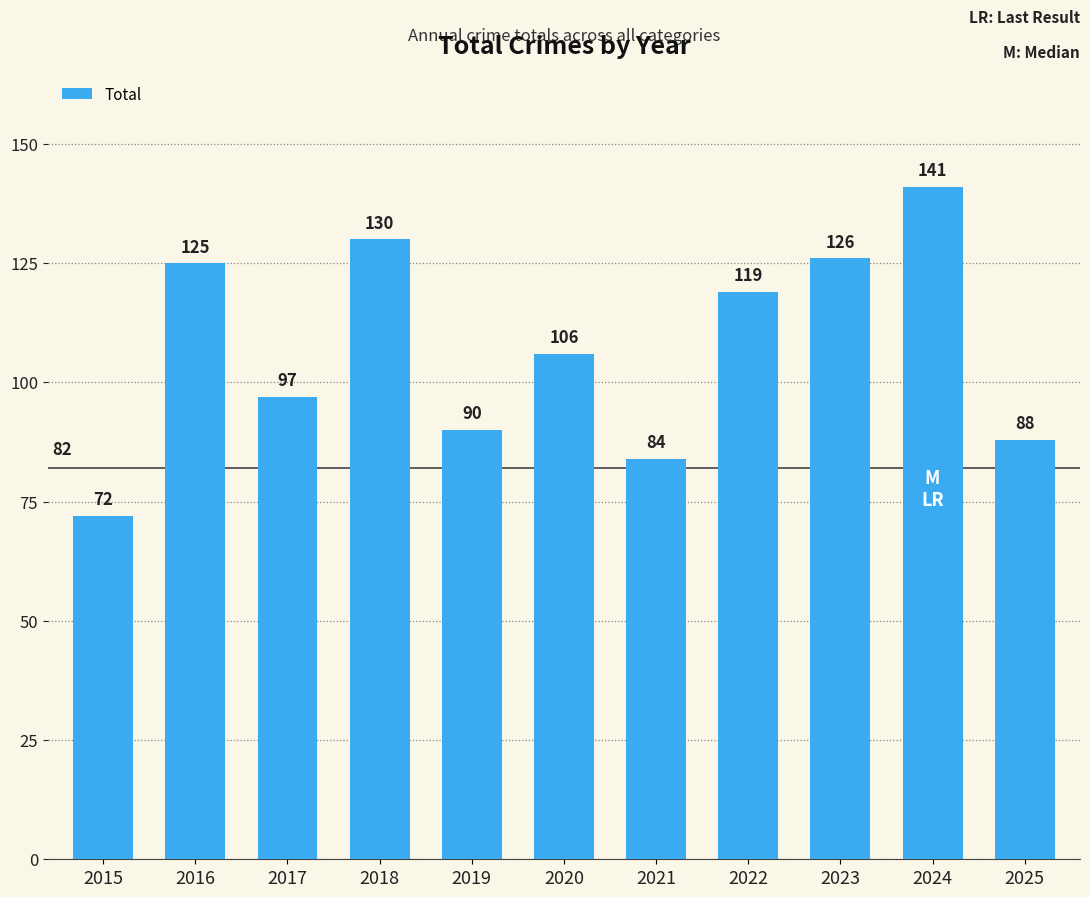

What is the difference between the second highest and minimum values?

58